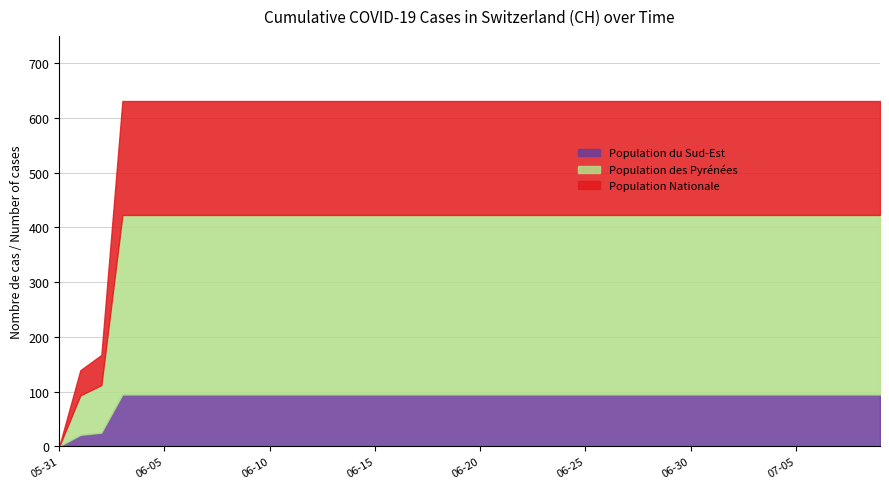

The value of CH_minus_GE_low at 2020-07-09 is 0. True or false?

True